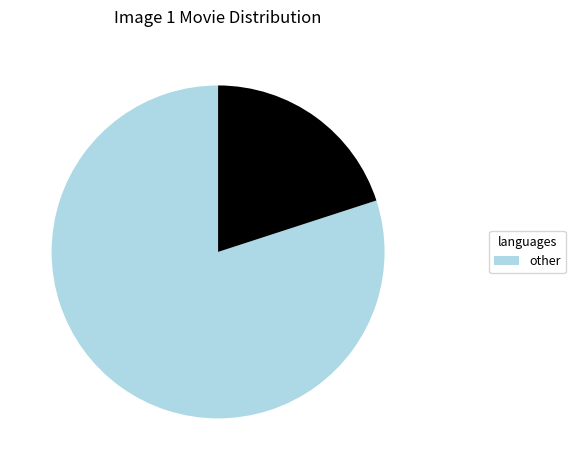

Does any single category account for the majority?

Yes